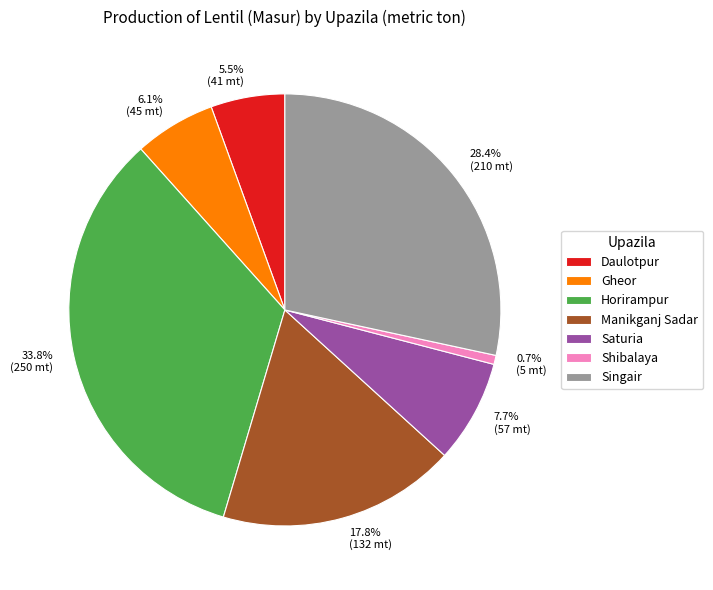

Which has a higher value, Manikganj Sadar or Shibalaya?

Manikganj Sadar